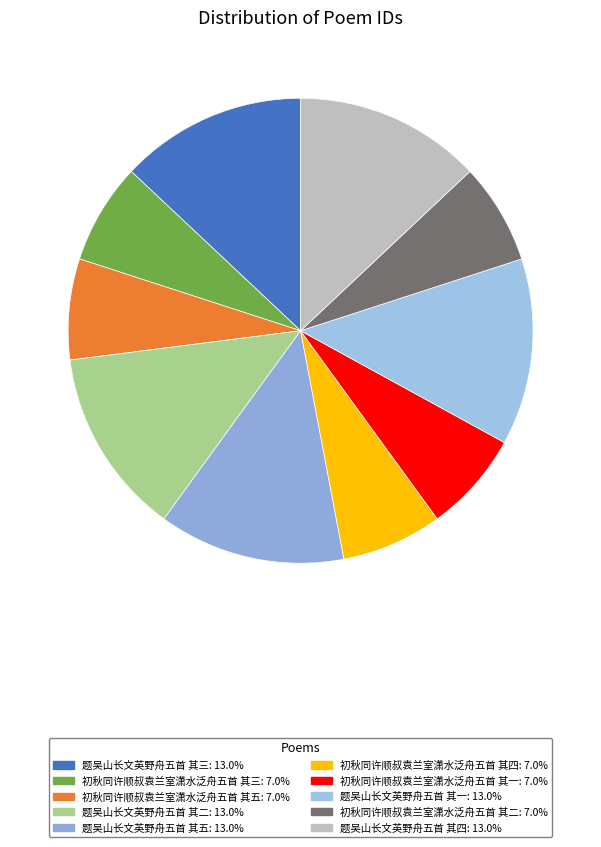

How many slices are in this pie chart?

10